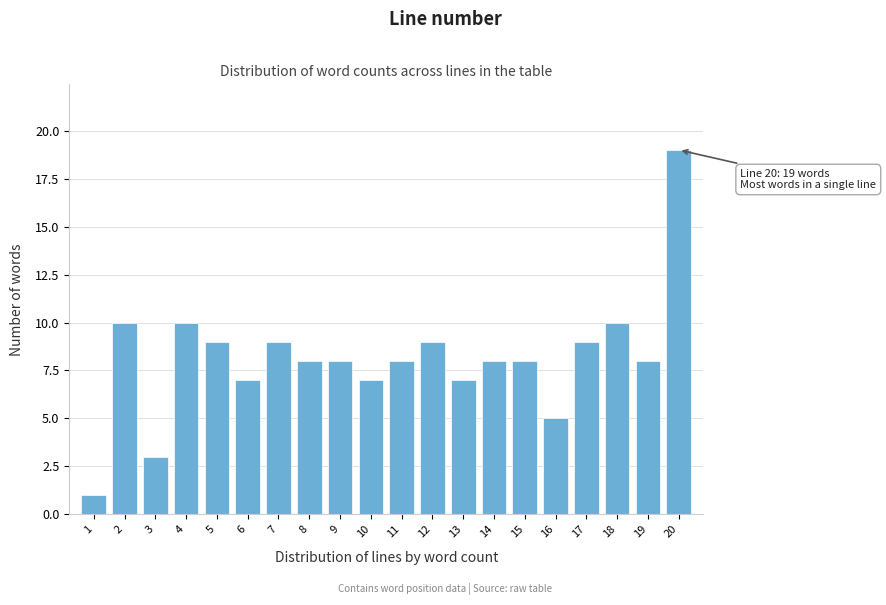

Reading left to right, list all the values displayed in this chart.

1=1	2=10	3=3	4=10	5=9	6=7	7=9	8=8	9=8	10=7	11=8	12=9	13=7	14=8	15=8	16=5	17=9	18=10	19=8	20=19